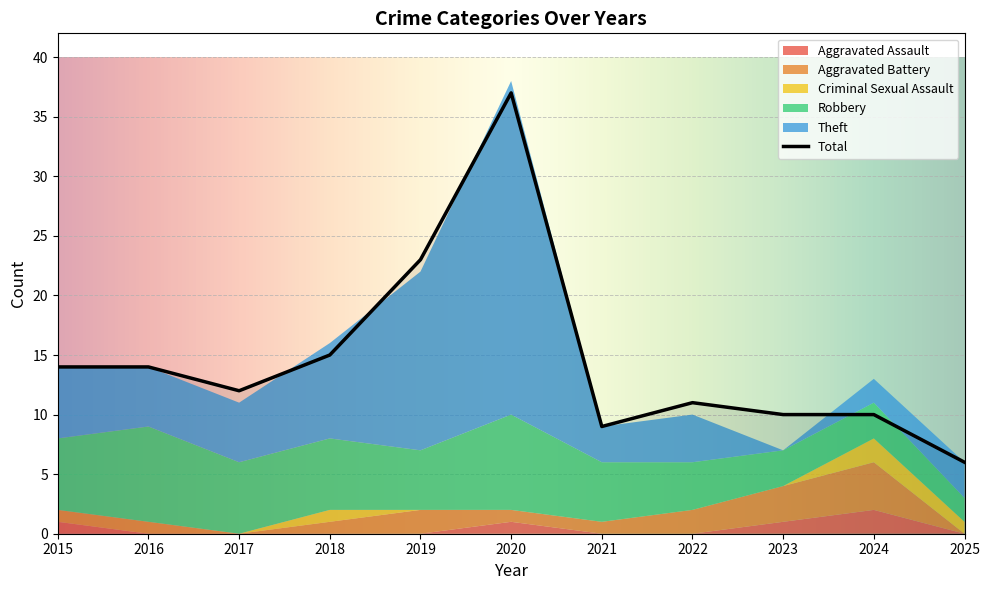

True or false: Aggravated Battery has a value of 1 at 2023.

False